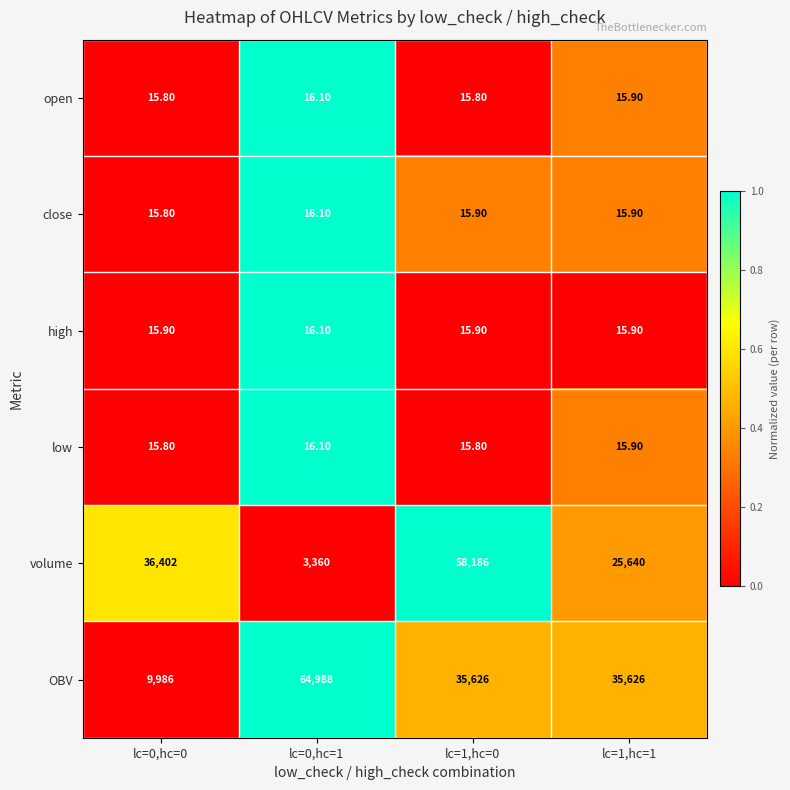

What is the spread (max minus min) of values at lc=0,hc=0?

36386.2